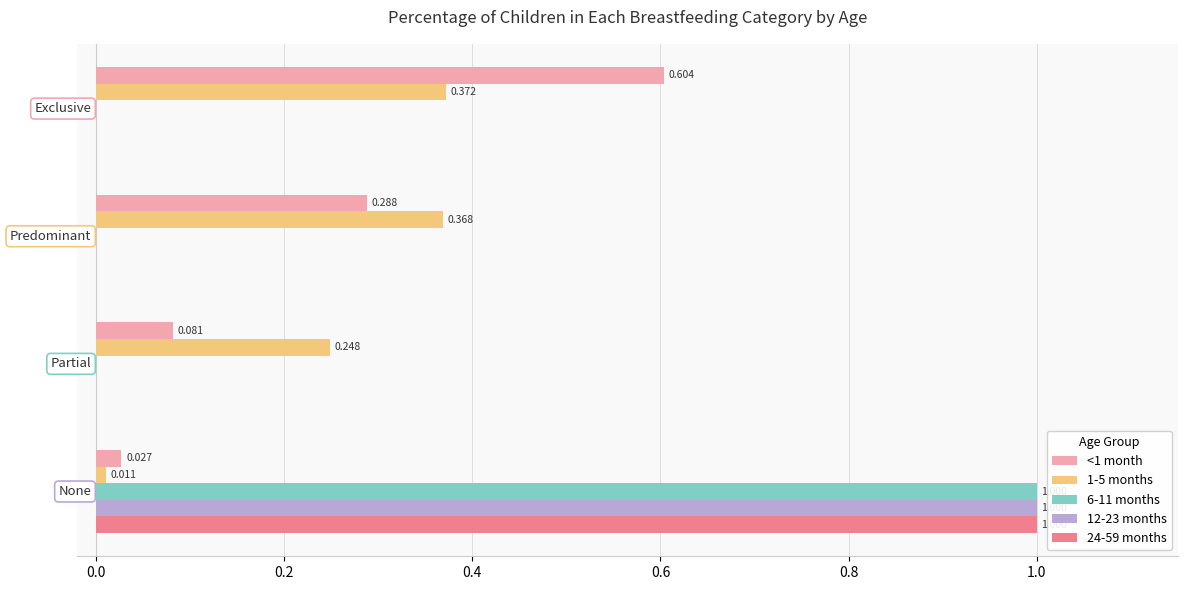

What is the greatest value displayed?

1.0